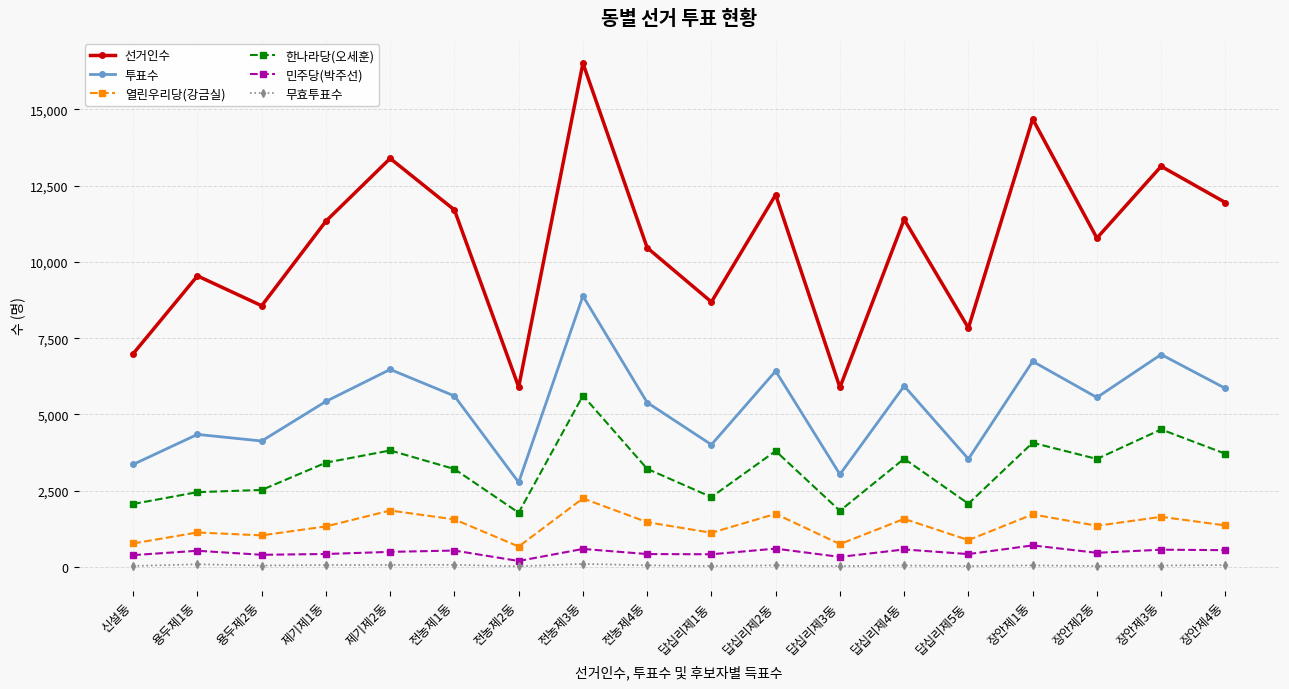

Between 제기제2동 and 전농제3동, which series saw the biggest shift?

선거인수